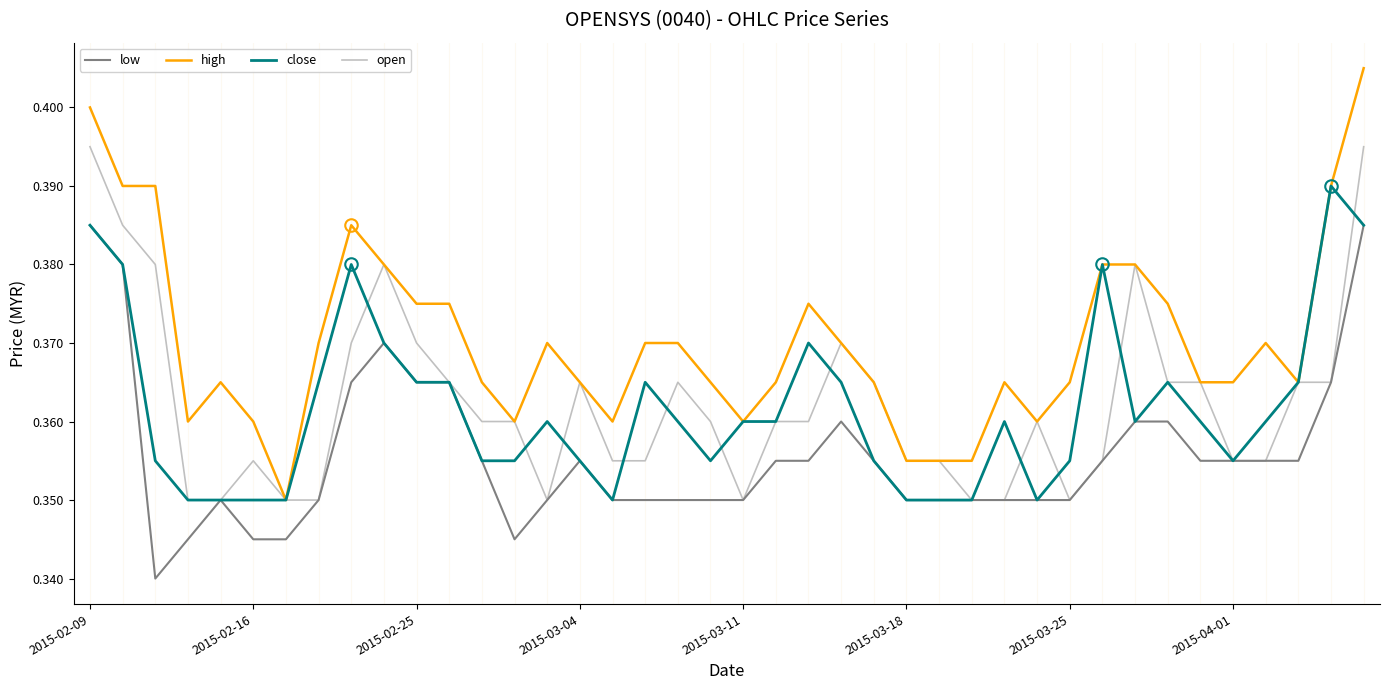

True or false: high and low cross at least once.

False